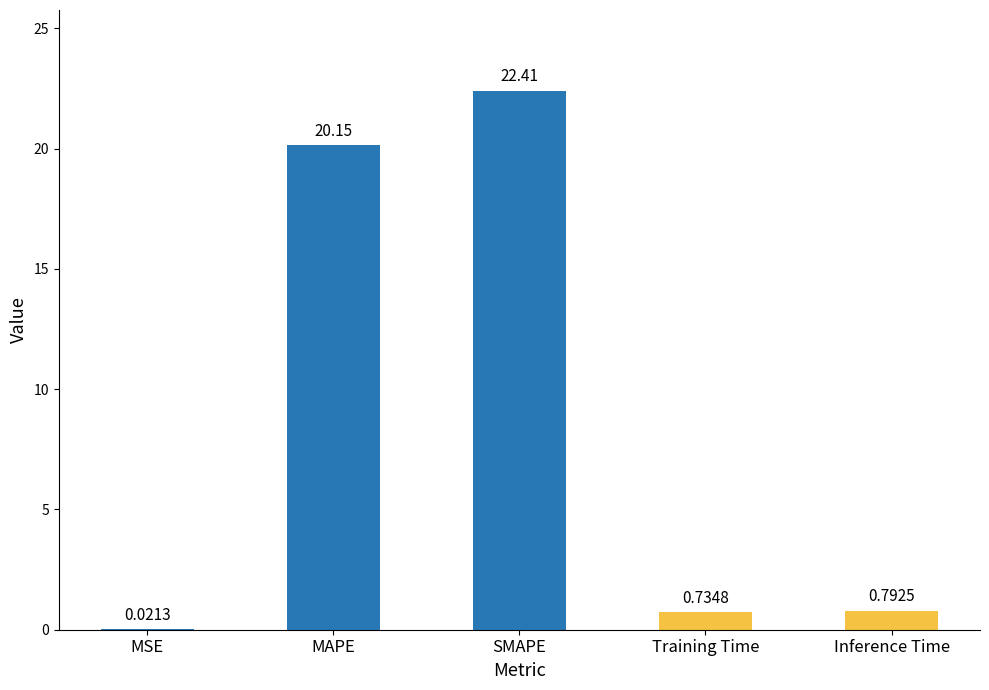

At which category does the chart reach its peak across all series?

SMAPE